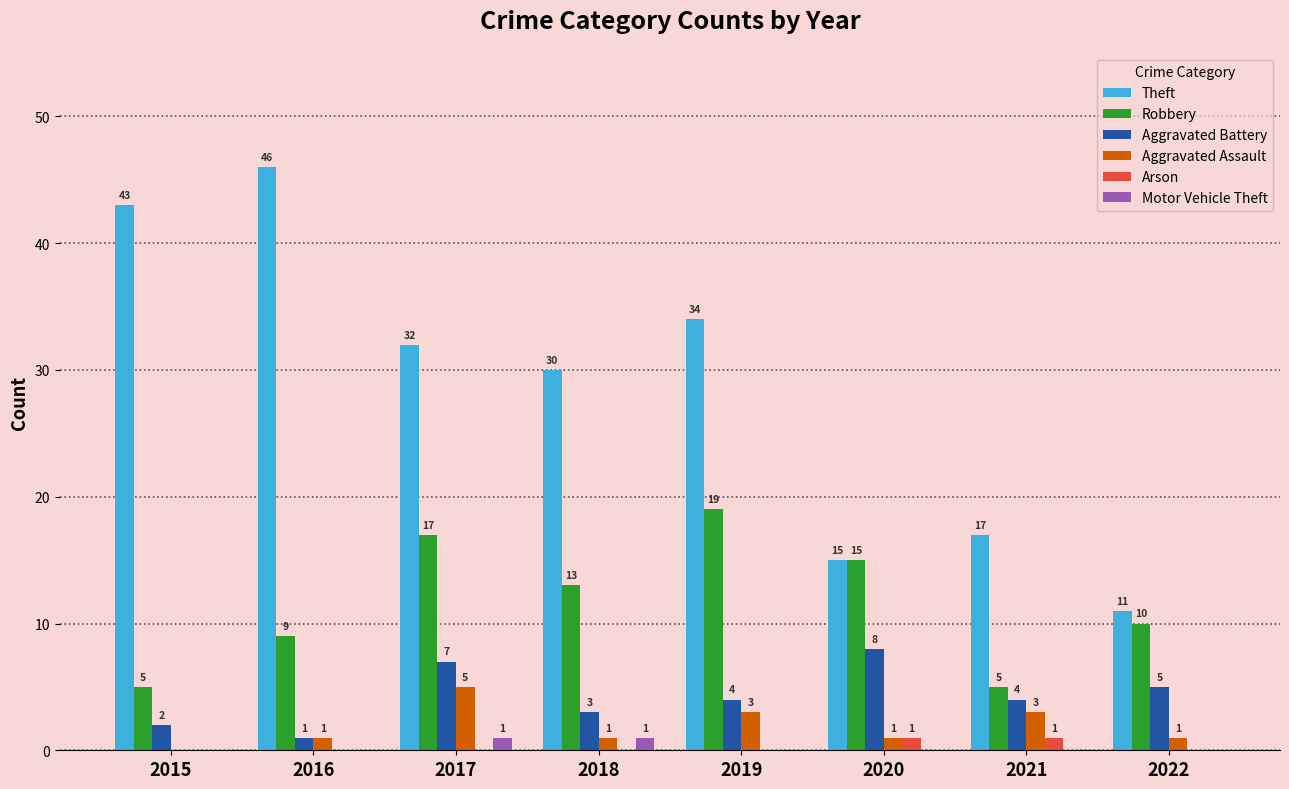

Count the Aggravated Battery values in the range 3 to 7.

5